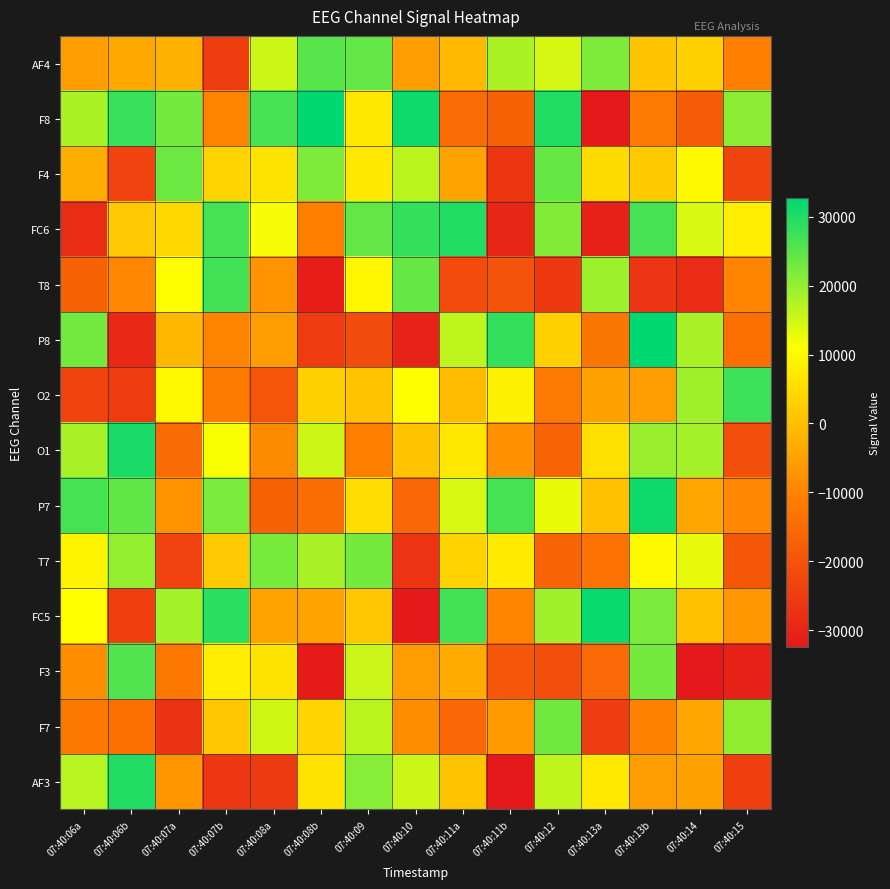

Reading left to right, transcribe all the data shown in this chart.

AF3: 07:40:06a=16907	07:40:06b=29721	07:40:07a=-7001	07:40:07b=-25882	07:40:08a=-25084	07:40:08b=6463	07:40:09=21189	07:40:10=15202	07:40:11a=1380	07:40:11b=-32313	07:40:12=16159	07:40:13a=7123	07:40:13b=-5331	07:40:14=-4950	07:40:15=-24189
F7: 07:40:06a=-12127	07:40:06b=-13909	07:40:07a=-27041	07:40:07b=1604	07:40:08a=15005	07:40:08b=3887	07:40:09=16727	07:40:10=-8540	07:40:11a=-15576	07:40:11b=-6118	07:40:12=23239	07:40:13a=-24619	07:40:13b=-10424	07:40:14=-4092	07:40:15=20391
F3: 07:40:06a=-8290	07:40:06b=25558	07:40:07a=-12311	07:40:07b=7789	07:40:08a=6399	07:40:08b=-31974	07:40:09=15417	07:40:10=-5543	07:40:11a=-3250	07:40:11b=-19258	07:40:12=-21131	07:40:13a=-15193	07:40:13b=22648	07:40:14=-32349	07:40:15=-30657
FC5: 07:40:06a=10901	07:40:06b=-24079	07:40:07a=18609	07:40:07b=28861	07:40:08a=-4690	07:40:08b=-4529	07:40:09=1422	07:40:10=-32452	07:40:11a=27031	07:40:11b=-10040	07:40:12=19108	07:40:13a=31701	07:40:13b=21990	07:40:14=233	07:40:15=-6722
T7: 07:40:06a=9217	07:40:06b=20167	07:40:07a=-23444	07:40:07b=1821	07:40:08a=22488	07:40:08b=18189	07:40:09=22548	07:40:10=-26622	07:40:11a=3450	07:40:11b=7738	07:40:12=-16507	07:40:13a=-13802	07:40:13b=10082	07:40:14=12982	07:40:15=-19186
P7: 07:40:06a=26650	07:40:06b=24287	07:40:07a=-7483	07:40:07b=21998	07:40:08a=-16902	07:40:08b=-14174	07:40:09=5424	07:40:10=-15833	07:40:11a=14302	07:40:11b=26668	07:40:12=12754	07:40:13a=528	07:40:13b=31146	07:40:14=-4014	07:40:15=-9215
O1: 07:40:06a=18414	07:40:06b=30568	07:40:07a=-15090	07:40:07b=11351	07:40:08a=-8691	07:40:08b=15153	07:40:09=-11066	07:40:10=1083	07:40:11a=6824	07:40:11b=-7721	07:40:12=-16446	07:40:13a=5465	07:40:13b=19680	07:40:14=18552	07:40:15=-21229
O2: 07:40:06a=-23171	07:40:06b=-24944	07:40:07a=10009	07:40:07b=-11416	07:40:08a=-19549	07:40:08b=3153	07:40:09=715	07:40:10=10638	07:40:11a=-510	07:40:11b=8709	07:40:12=-11874	07:40:13a=-4883	07:40:13b=-5688	07:40:14=19108	07:40:15=27575
P8: 07:40:06a=22852	07:40:06b=-28908	07:40:07a=-940	07:40:07b=-10009	07:40:08a=-5678	07:40:08b=-24843	07:40:09=-21406	07:40:10=-30366	07:40:11a=16445	07:40:11b=28299	07:40:12=3077	07:40:13a=-12426	07:40:13b=32652	07:40:14=18345	07:40:15=-13891
T8: 07:40:06a=-16743	07:40:06b=-9263	07:40:07a=10611	07:40:07b=26866	07:40:08a=-7400	07:40:08b=-31508	07:40:09=9730	07:40:10=23771	07:40:11a=-21754	07:40:11b=-20138	07:40:12=-25595	07:40:13a=19438	07:40:13b=-26551	07:40:14=-28459	07:40:15=-9909
FC6: 07:40:06a=-28536	07:40:06b=1707	07:40:07a=4267	07:40:07b=26639	07:40:08a=11669	07:40:08b=-10948	07:40:09=24209	07:40:10=28116	07:40:11a=29806	07:40:11b=-29586	07:40:12=21674	07:40:13a=-30598	07:40:13b=26662	07:40:14=14248	07:40:15=7974
F4: 07:40:06a=-2502	07:40:06b=-23439	07:40:07a=23291	07:40:07b=3693	07:40:08a=6241	07:40:08b=21862	07:40:09=6904	07:40:10=16732	07:40:11a=-4557	07:40:11b=-26264	07:40:12=23938	07:40:13a=5185	07:40:13b=2075	07:40:14=10077	07:40:15=-22838
F8: 07:40:06a=18142	07:40:06b=27790	07:40:07a=22748	07:40:07b=-9705	07:40:08a=26478	07:40:08b=32670	07:40:09=6859	07:40:10=31388	07:40:11a=-14520	07:40:11b=-16696	07:40:12=29779	07:40:13a=-32432	07:40:13b=-11625	07:40:14=-17976	07:40:15=20938
AF4: 07:40:06a=-5686	07:40:06b=-3669	07:40:07a=-2410	07:40:07b=-24312	07:40:08a=15143	07:40:08b=25243	07:40:09=24173	07:40:10=-5397	07:40:11a=-667	07:40:11b=18135	07:40:12=14384	07:40:13a=21789	07:40:13b=1327	07:40:14=3127	07:40:15=-10879